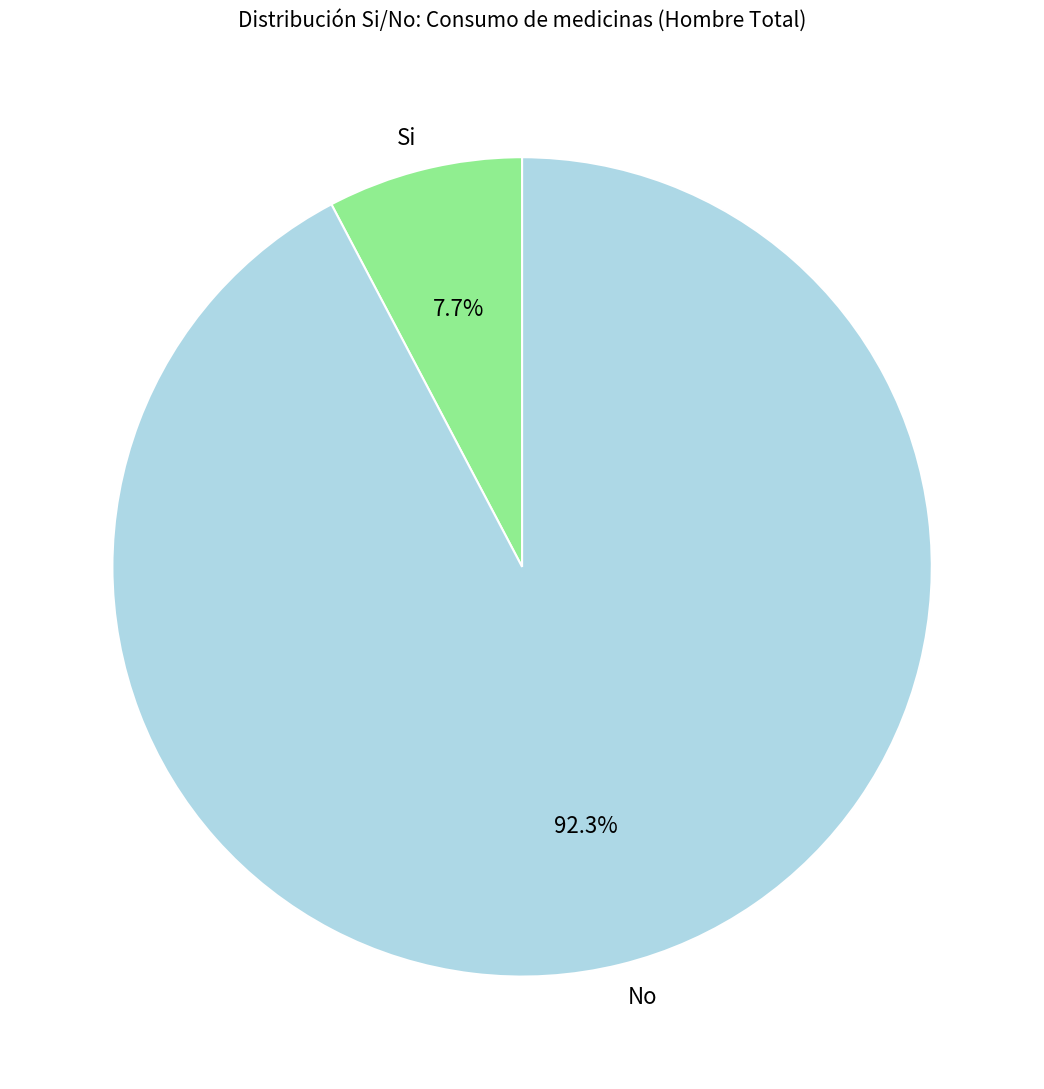

Which has a higher value, Si or No?

No